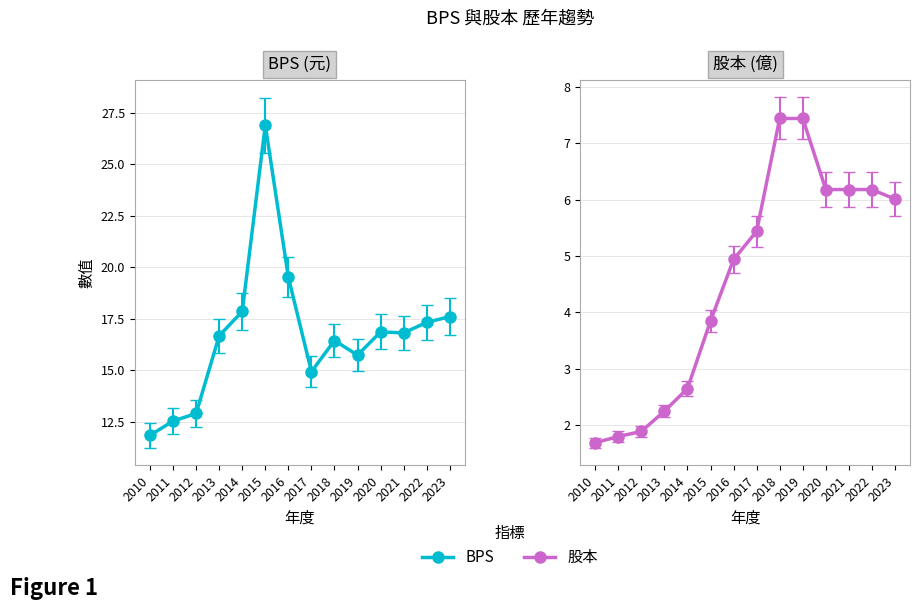

Which category has the highest value across all series?

2015